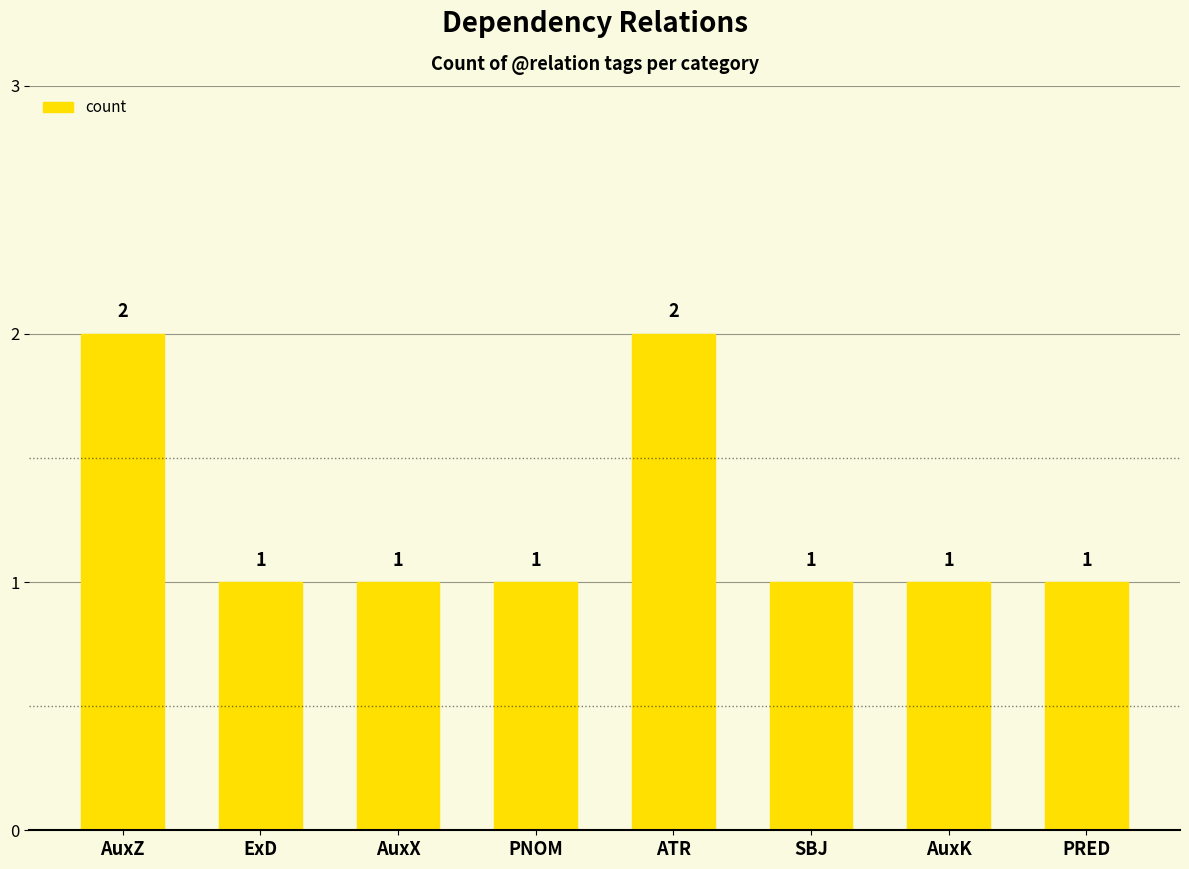

What is the difference between the maximum and minimum values?

1